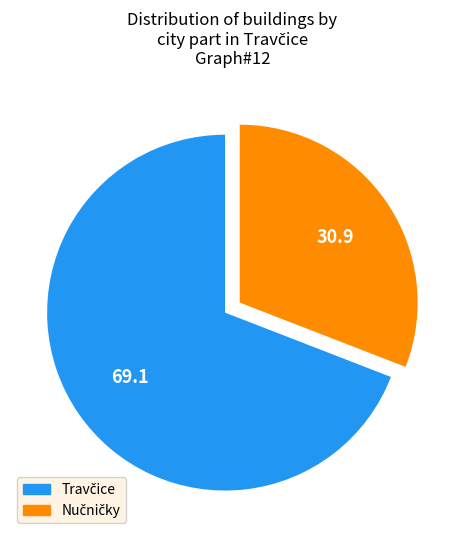

Count the number of slices in the pie.

2